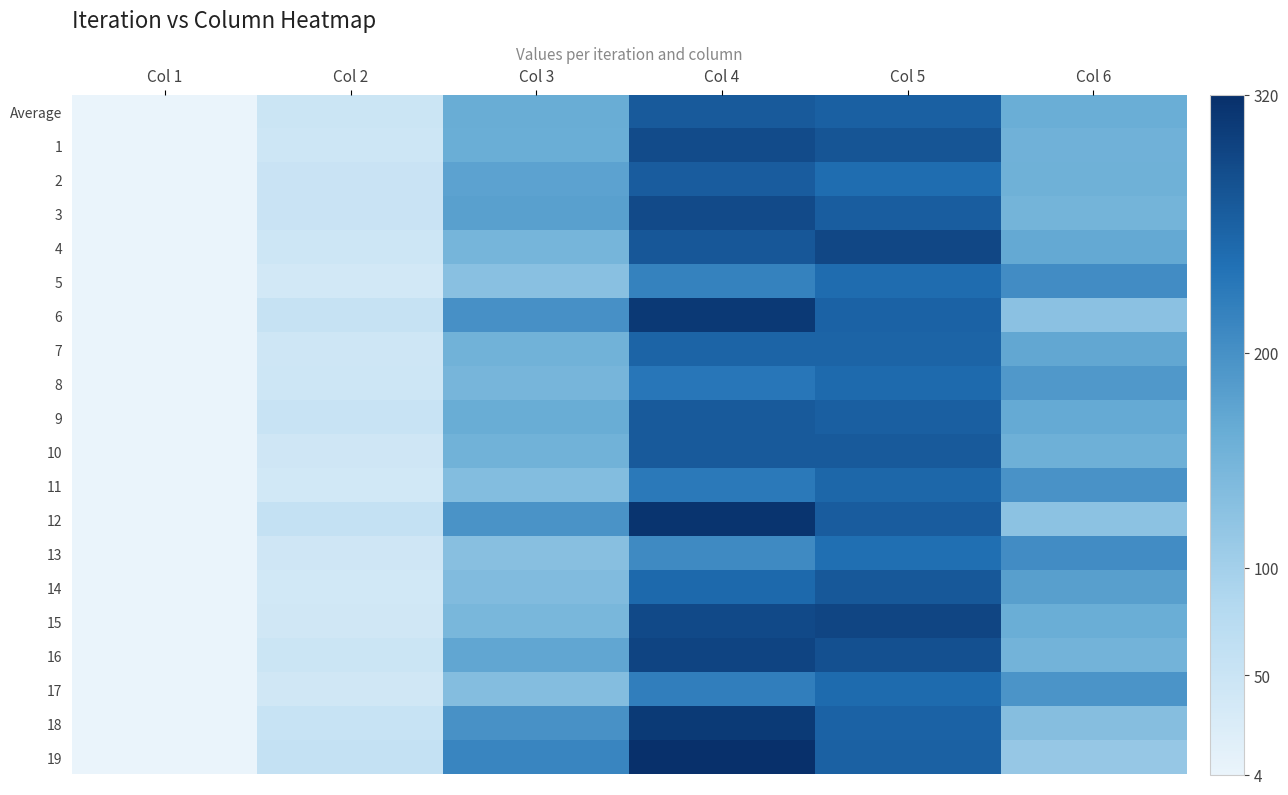

At which category is the sum across all series the highest?

Col 4